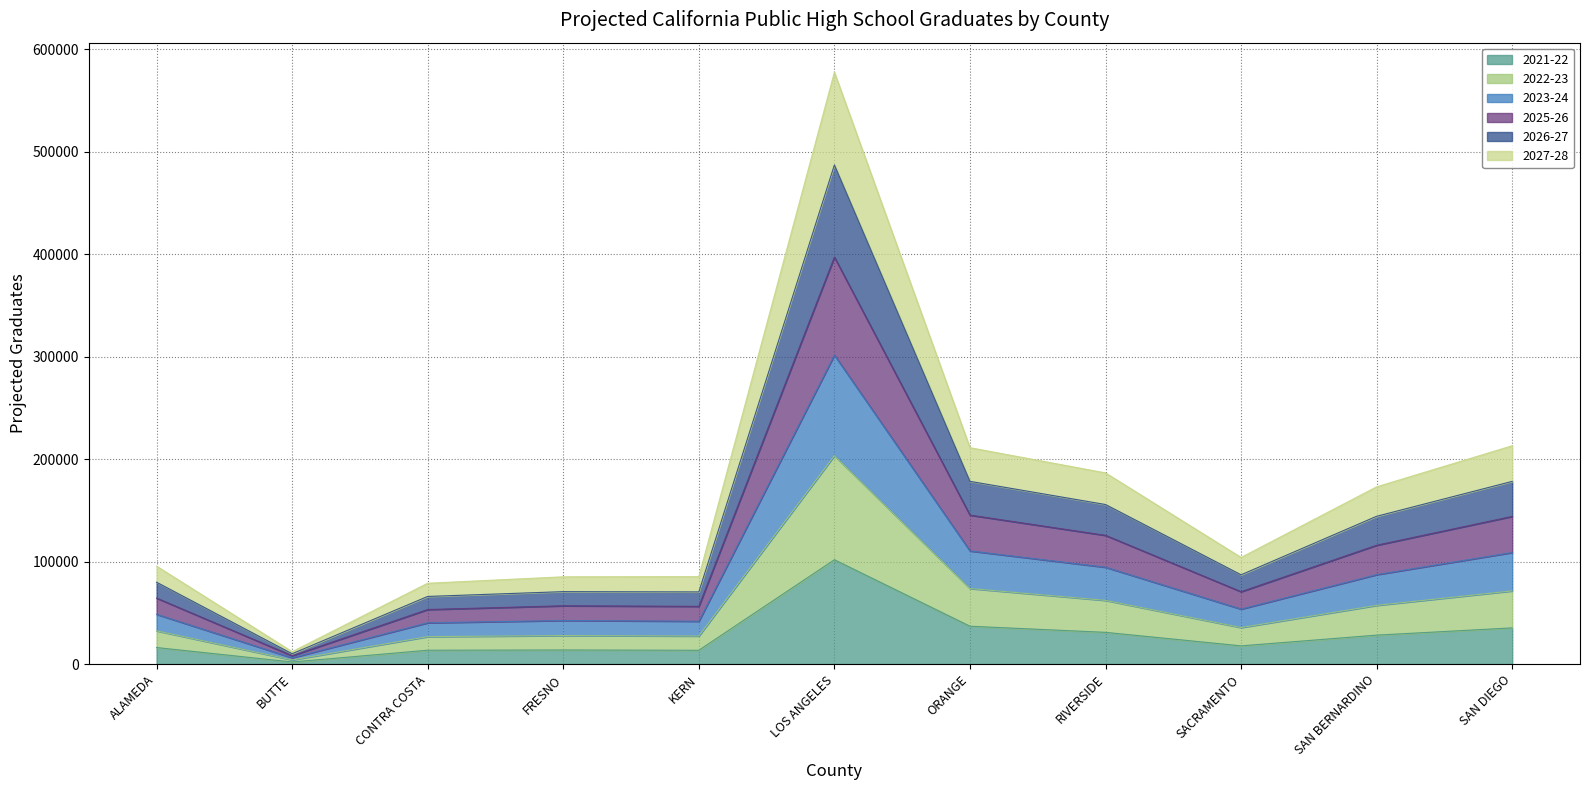

The 2021-22 series shows 35354 at SAN DIEGO. True or false?

True